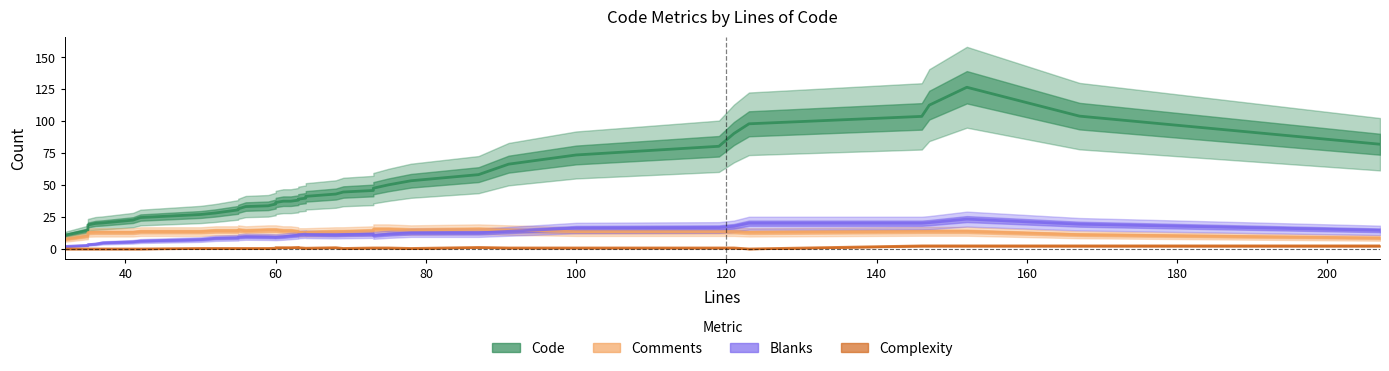

Does the chart display data point markers on the line(s)?

No